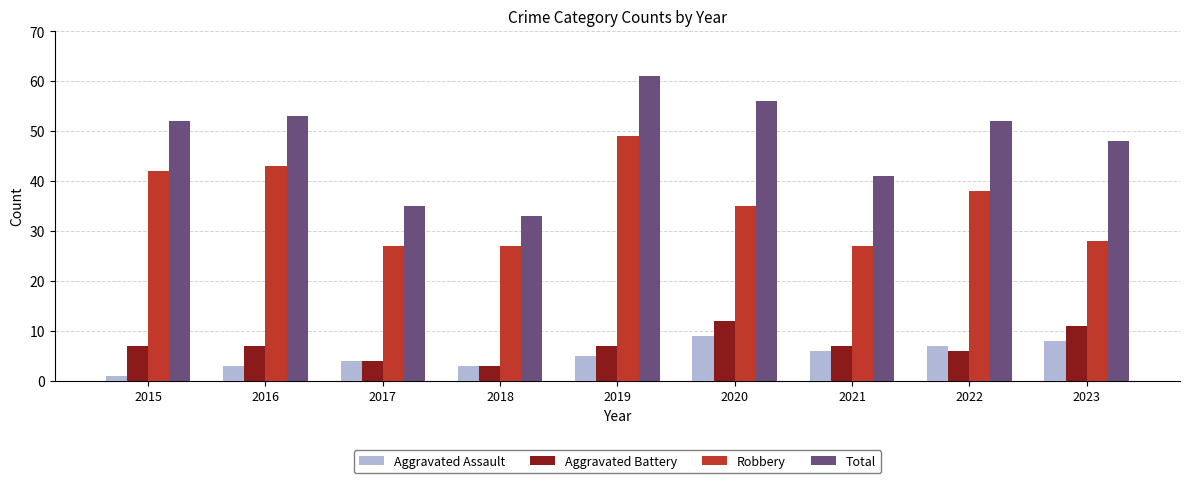

Reading left to right, list all the values displayed in this chart.

Aggravated Assault: 1	3	4	3	5	9	6	7	8
Aggravated Battery: 7	7	4	3	7	12	7	6	11
Robbery: 42	43	27	27	49	35	27	38	28
Total: 52	53	35	33	61	56	41	52	48